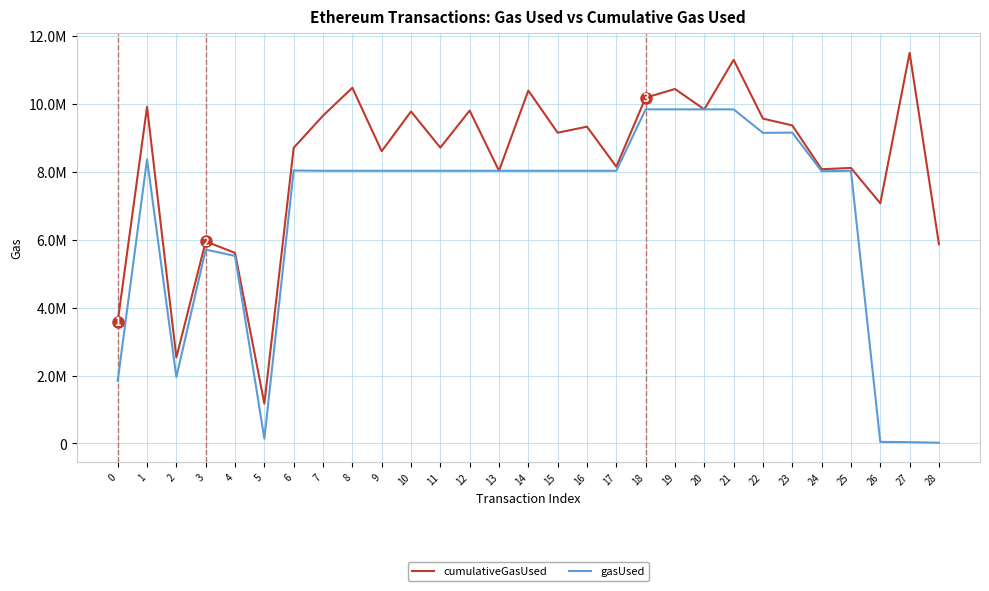

Is this an area chart (filled region under the line)?

No